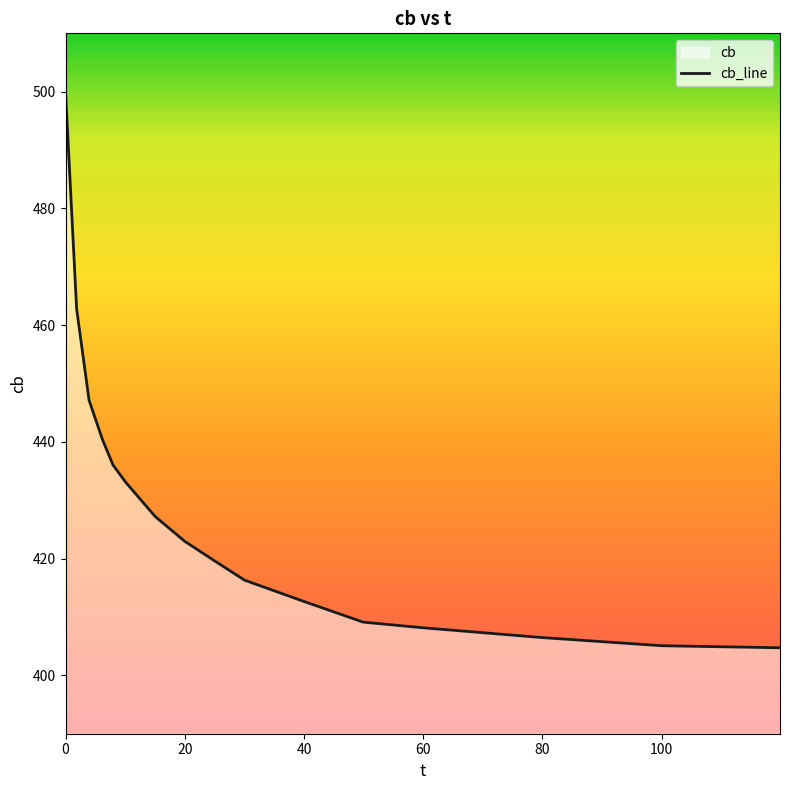

What is the maximum value shown in the chart?

500.0